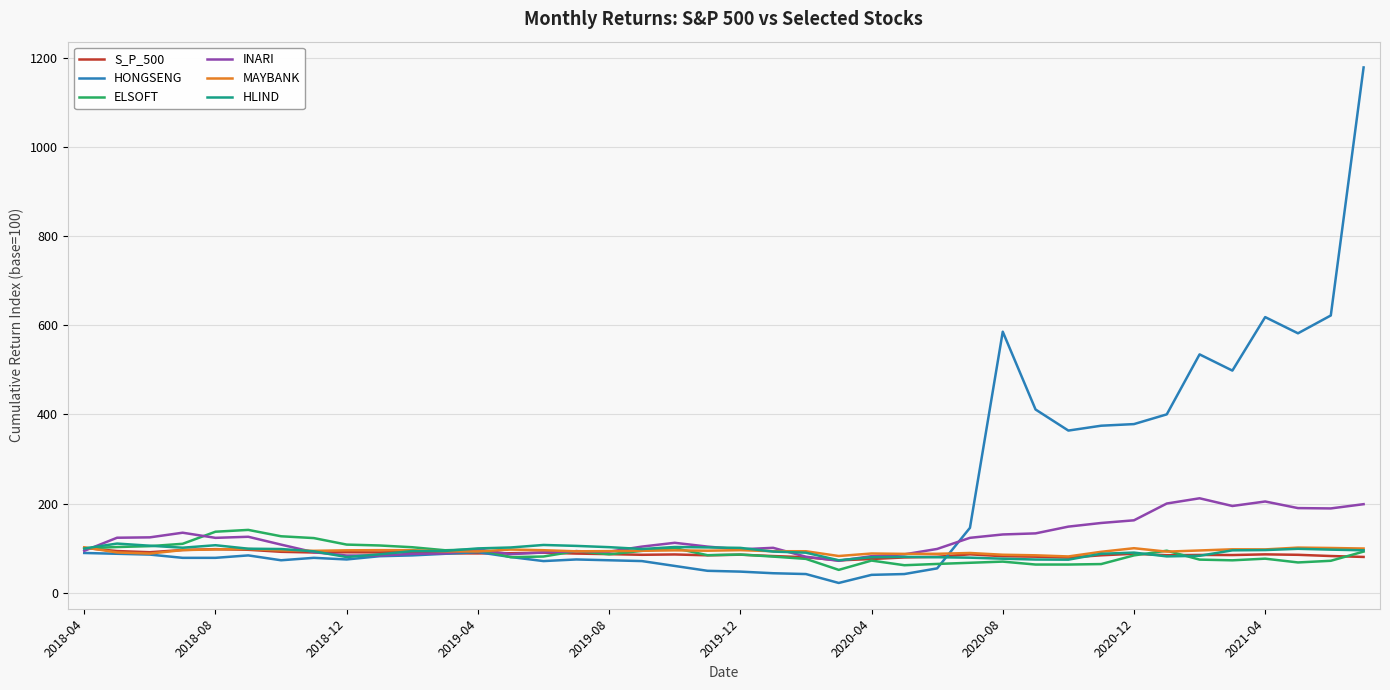

What is the greatest value displayed?

1178.2